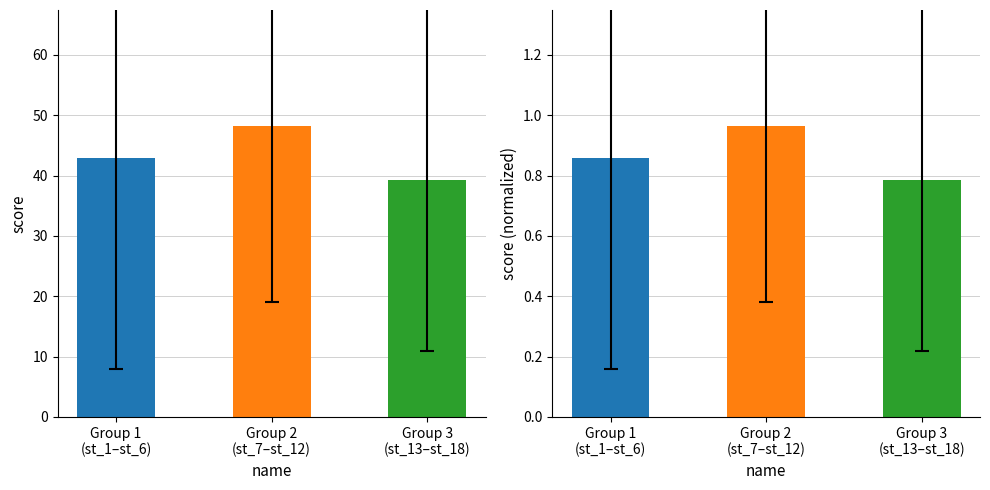

What is the total value across all series at Group 2
(st_7–st_12)?

49.1